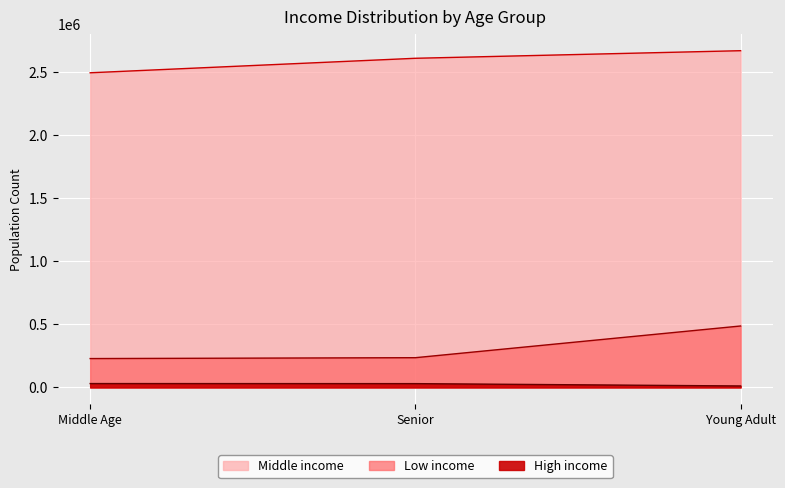

Reading right to left, list all the values displayed in this chart.

High income: 11837	30330	30840
Low income: 487013	235837	228903
Middle income: 2668062	2607949	2493118